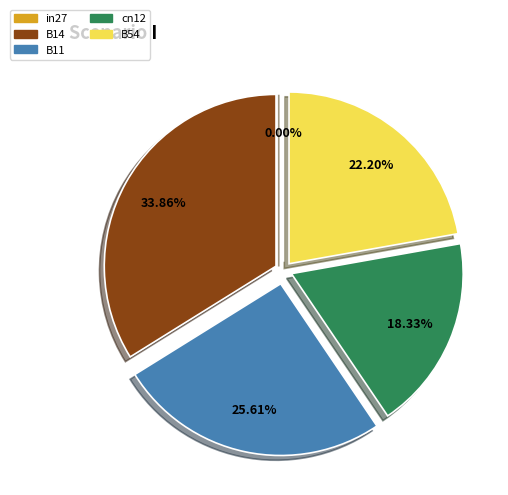

How many slices are in this pie chart?

5